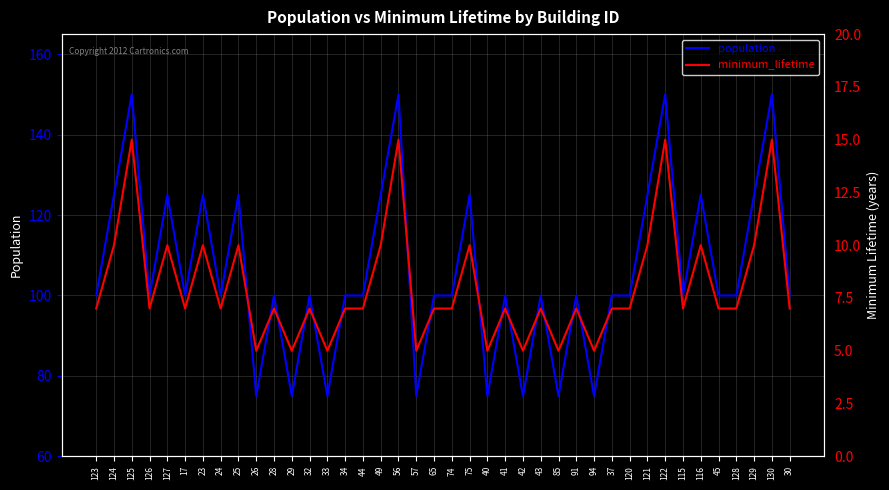

What are all the series names shown in the legend?

population, minimum_lifetime